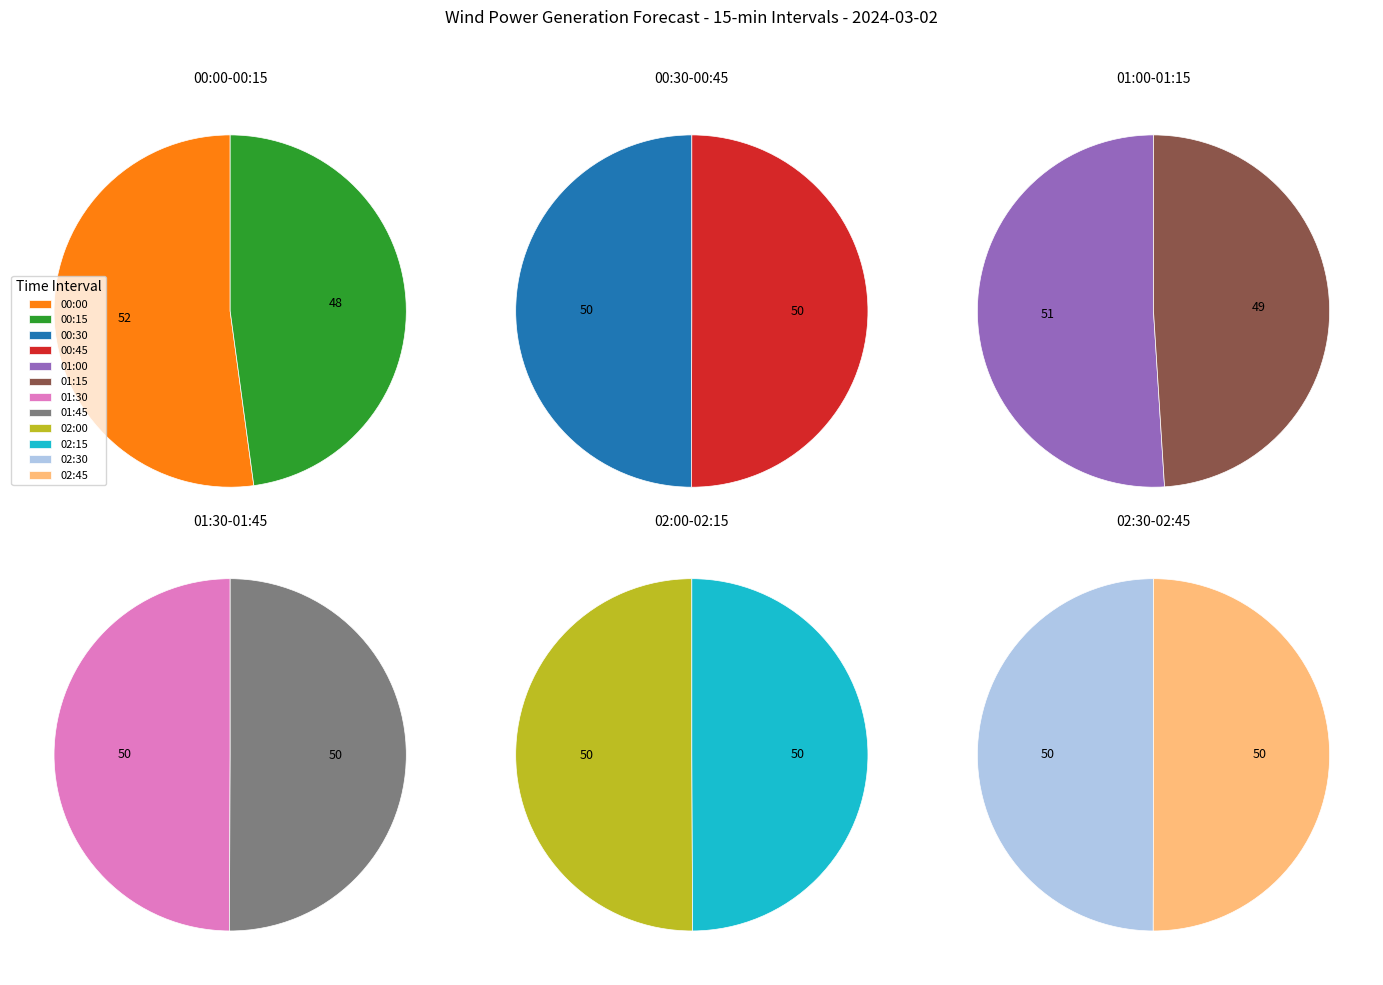

Is there a majority slice in this chart?

No